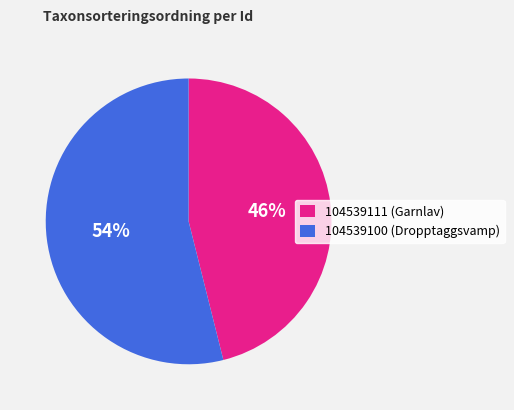

What is the majority slice?

104539100